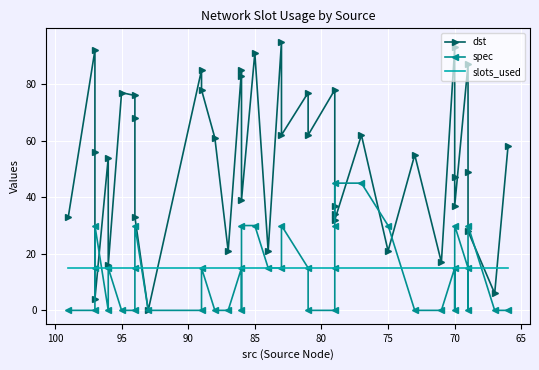

Reading right to left, transcribe all the data shown in this chart.

dst: 58	6	28	49	87	37	47	93	17	55	21	62	32	34	37	78	62	77	62	95	21	91	39	83	85	21	61	78	85	0	33	68	76	77	16	54	4	56	92	33
spec: 0	0	30	0	15	30	0	15	0	0	30	45	45	30	15	0	0	15	30	15	15	30	30	0	15	0	0	15	0	0	30	15	0	0	15	0	30	15	0	0
slots_used: 15	15	15	15	15	15	15	15	15	15	15	15	15	15	15	15	15	15	15	15	15	15	15	15	15	15	15	15	15	15	15	15	15	15	15	15	15	15	15	15